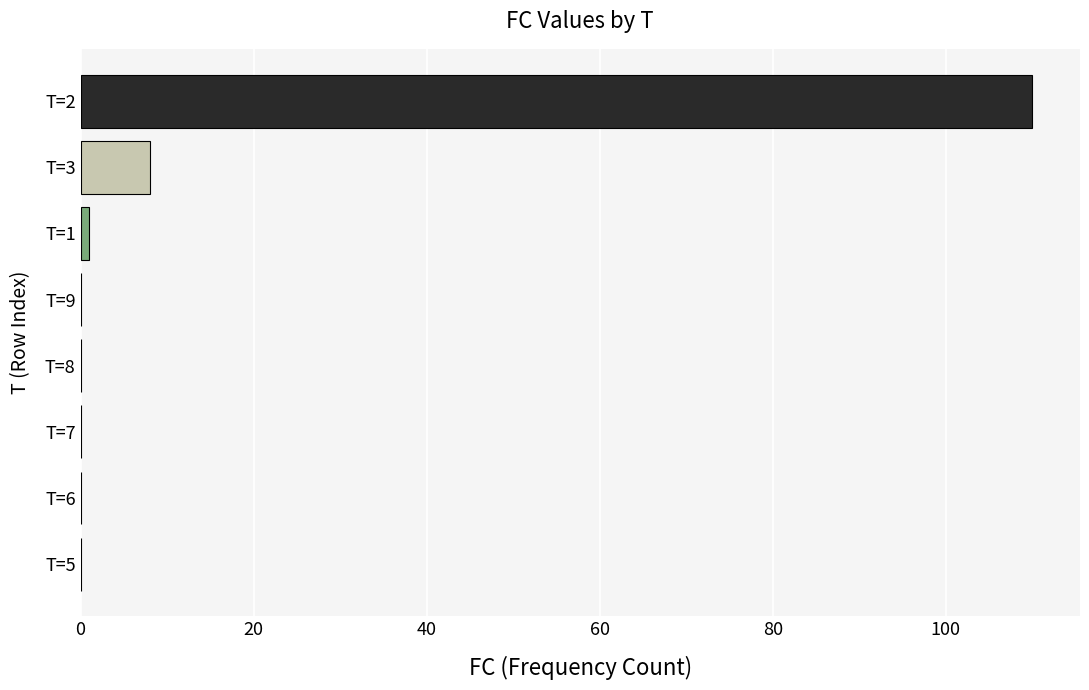

Reading top to bottom, extract all data points from this chart.

T=2=110	T=3=8	T=1=1	T=9=0	T=8=0	T=7=0	T=6=0	T=5=0